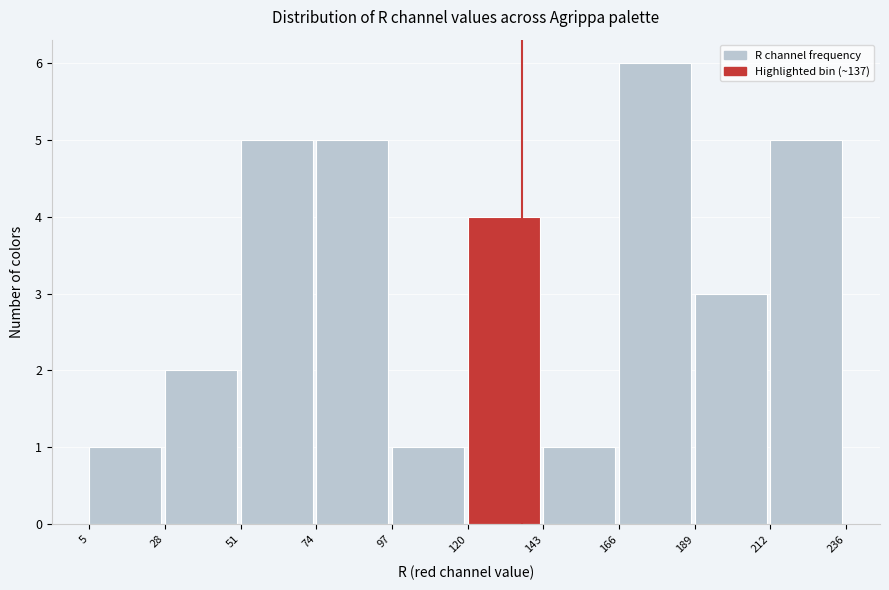

How tall is the bar that spans 120 to 143 on the x-axis? The values are not printed on the chart, so give them approximately, as read against the axis.

4